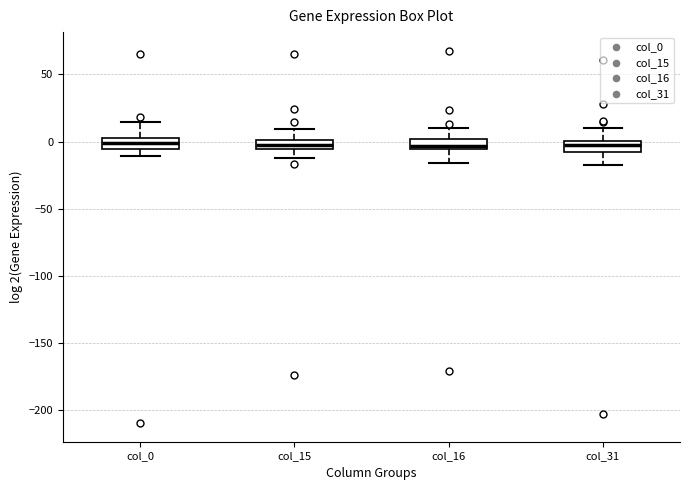

Where is the lower edge of the box for col_31 on the y-axis? The values are not printed on the chart, so give them approximately, as read against the axis.

-5